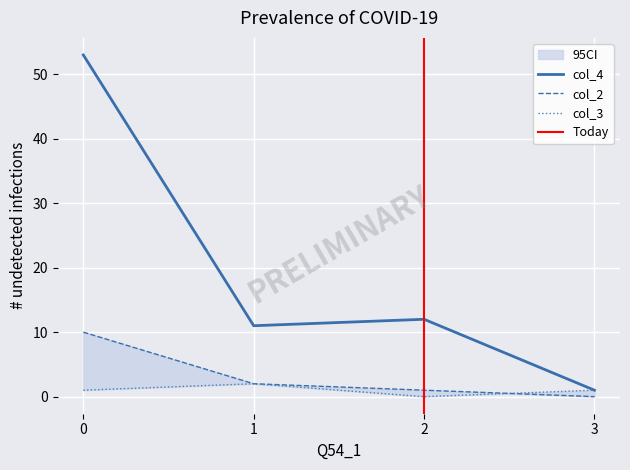

At how many categories does at least one series exceed 15?

1